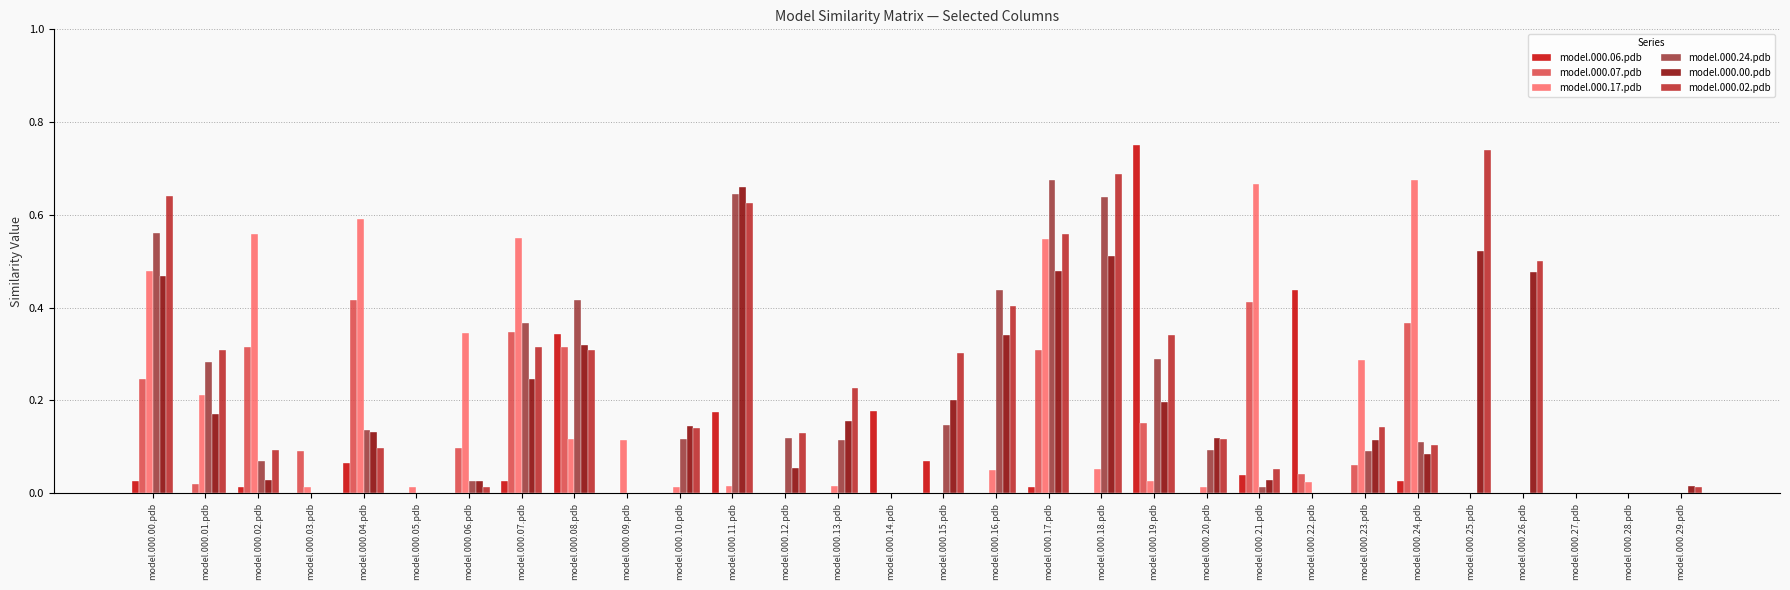

What is the sum of all model.000.00.pdb values?

5.5